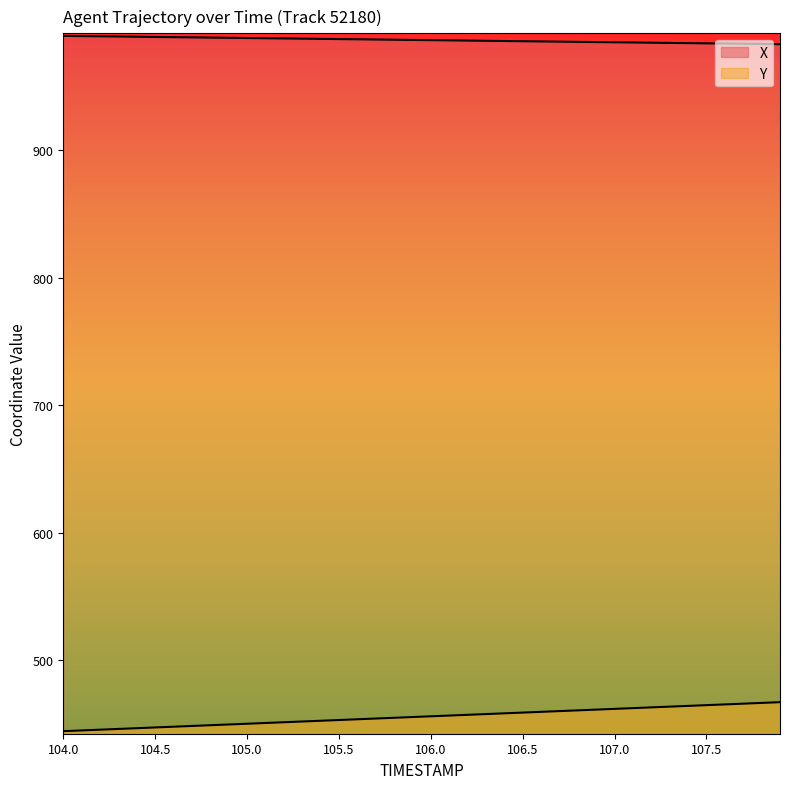

Does the chart display data point markers on the line(s)?

No